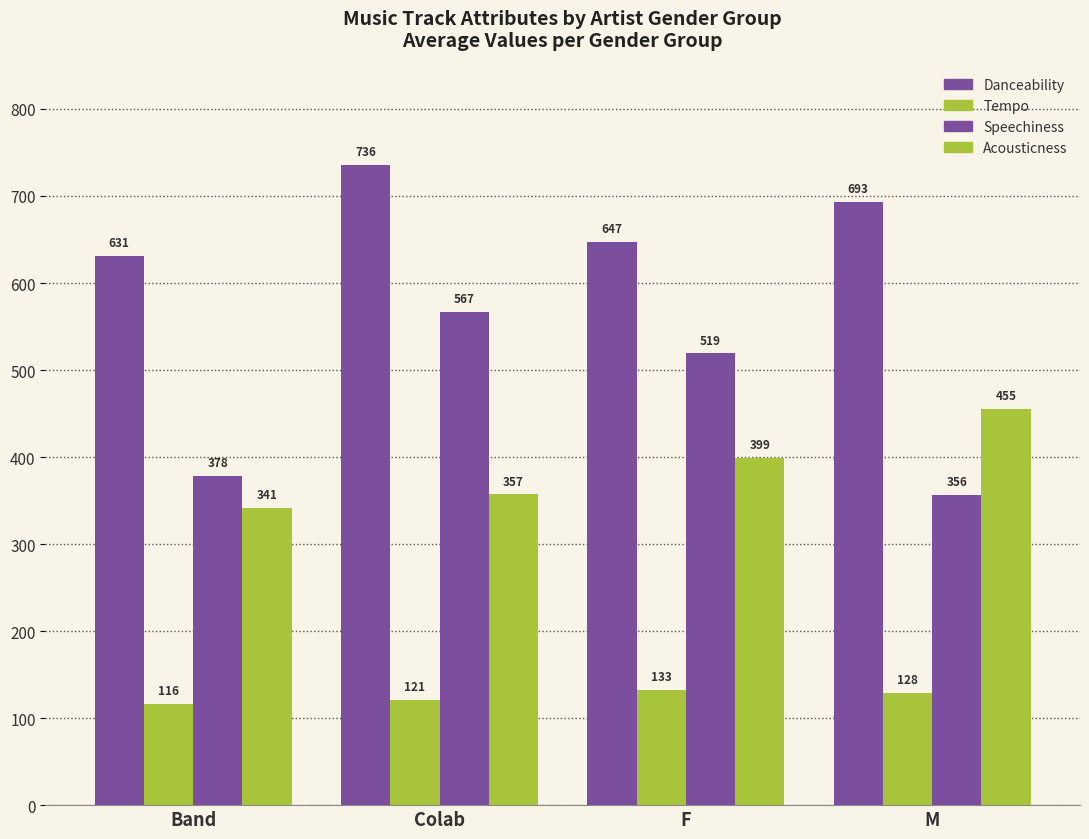

How many bars are there in each group?

4